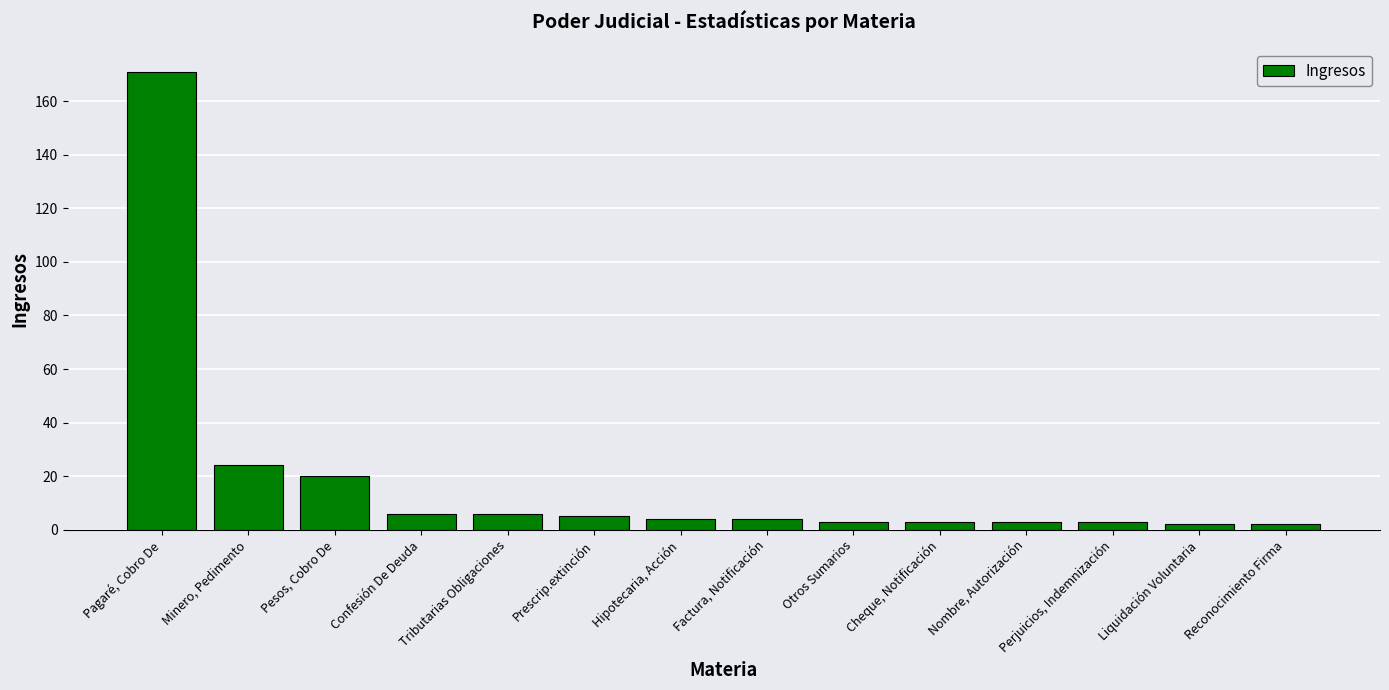

What is the difference between the values at Pagaré, Cobro De and Minero, Pedimento?

147